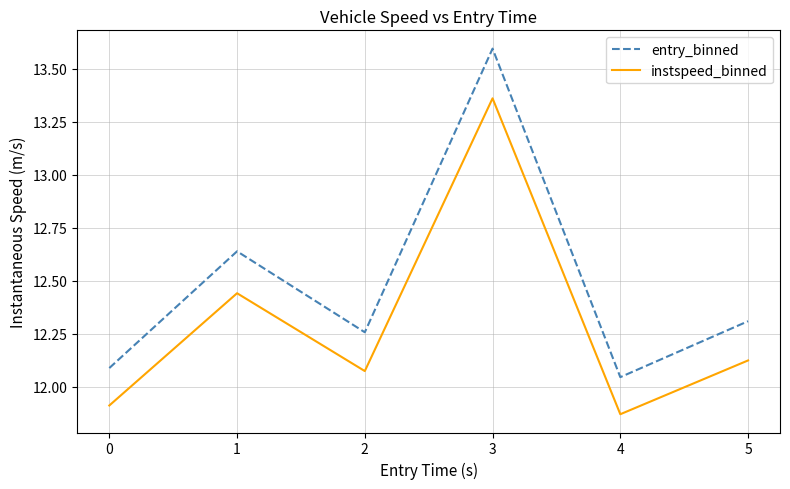

What is the spread (max minus min) of values at 4?

0.2